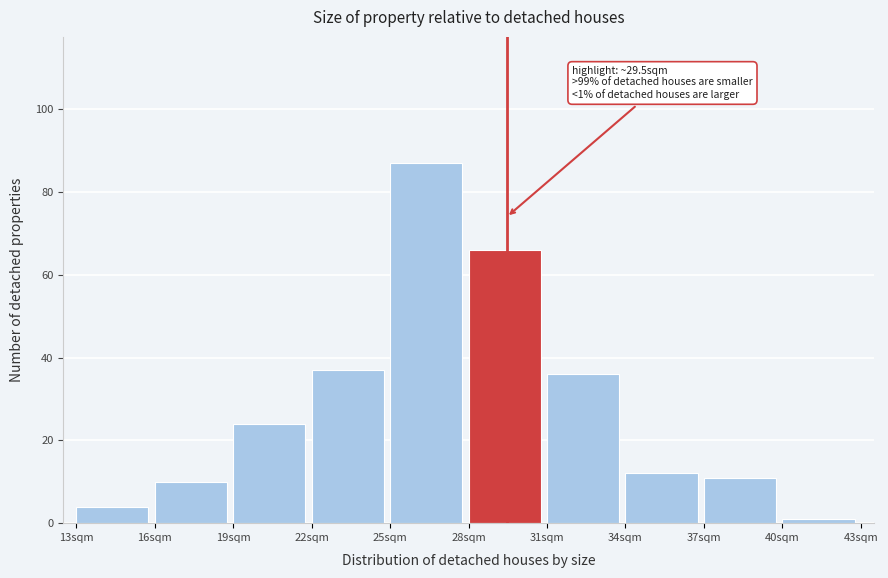

Which range on the x-axis has the tallest bar?

25 to 28